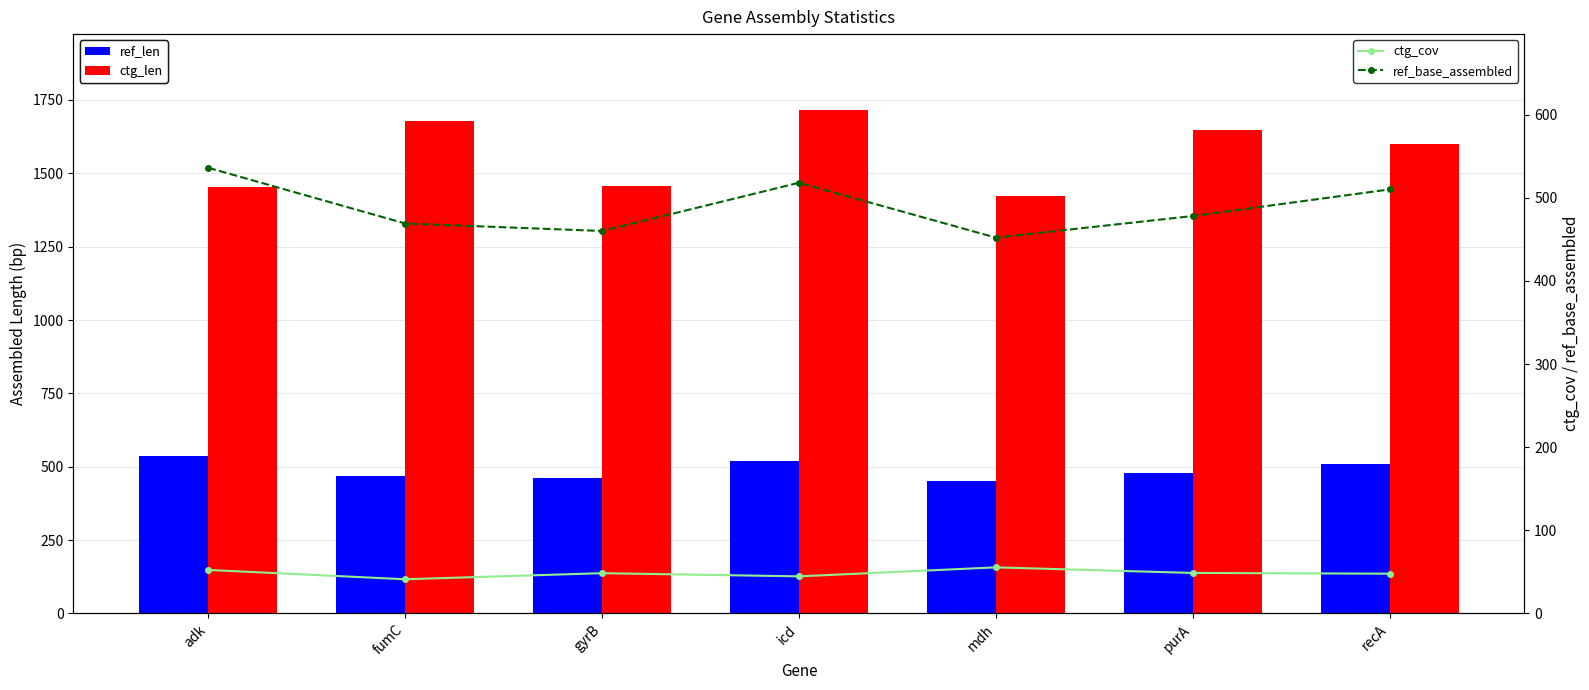

What are all the series names shown in the legend?

ref_len, ctg_len, ctg_cov, ref_base_assembled